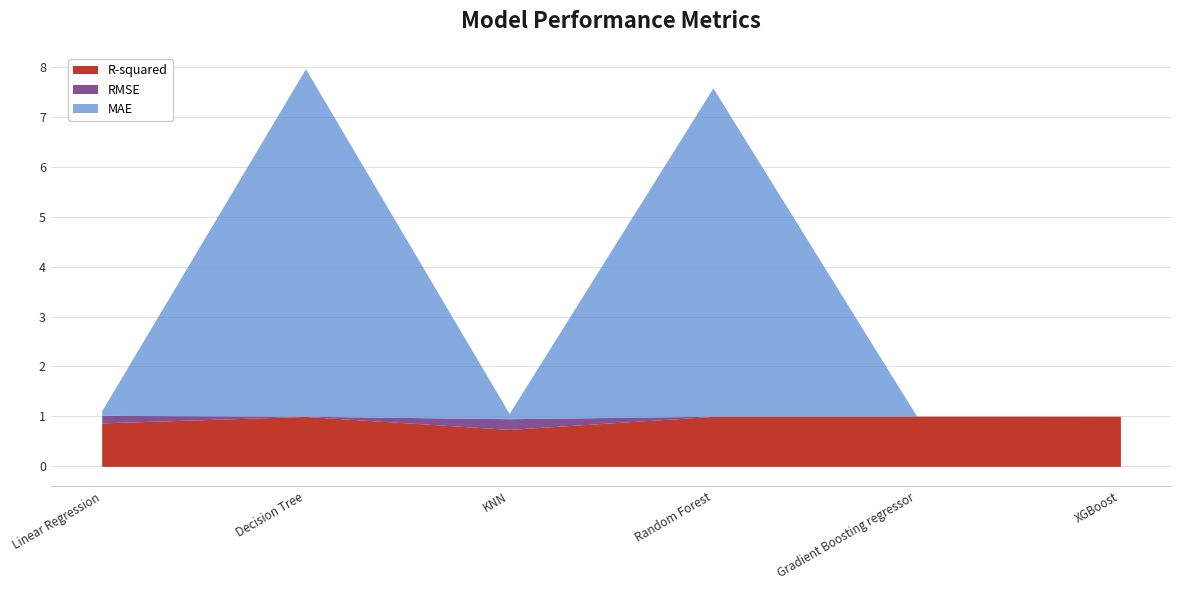

Is it true that R-squared equals 1.0 at Decision Tree?

True